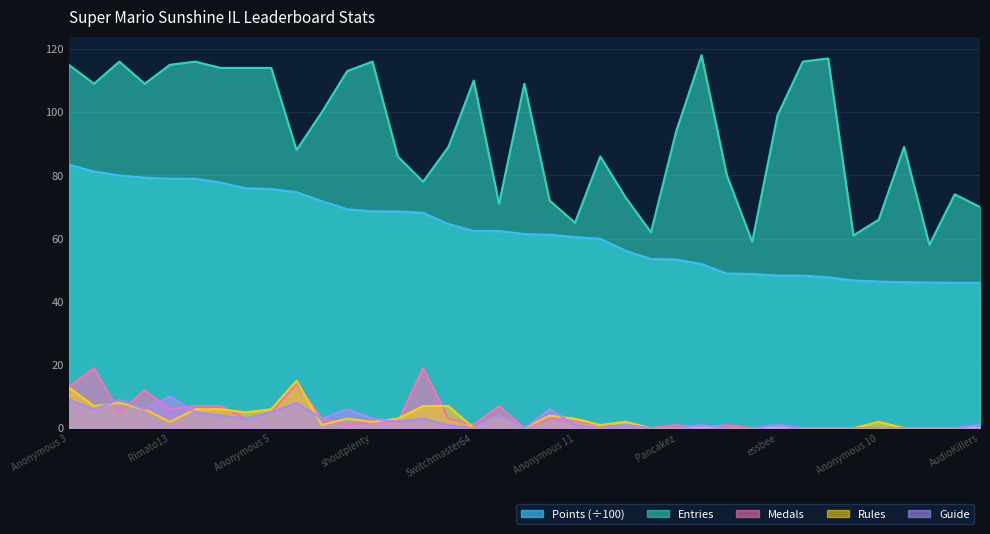

What is the average value of the Entries series?

93.0